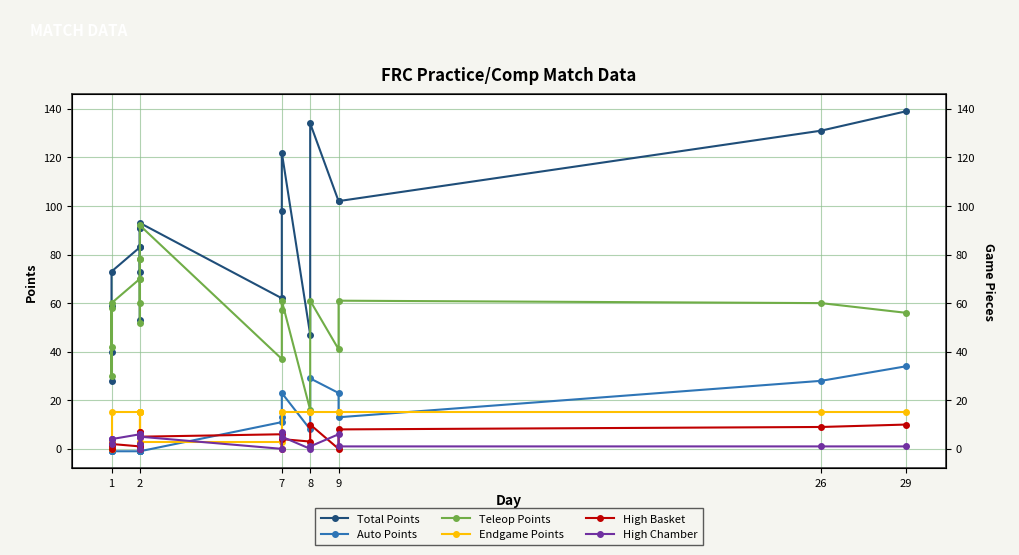

Is the value of Total Points at 1 greater than the value of High Chamber at 7?

Yes